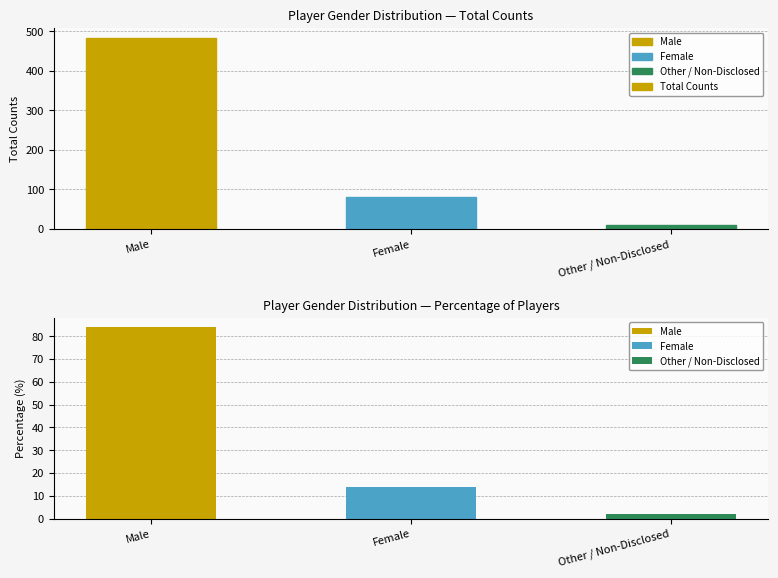

Which label corresponds to the smallest value in the chart?

Other / Non-Disclosed